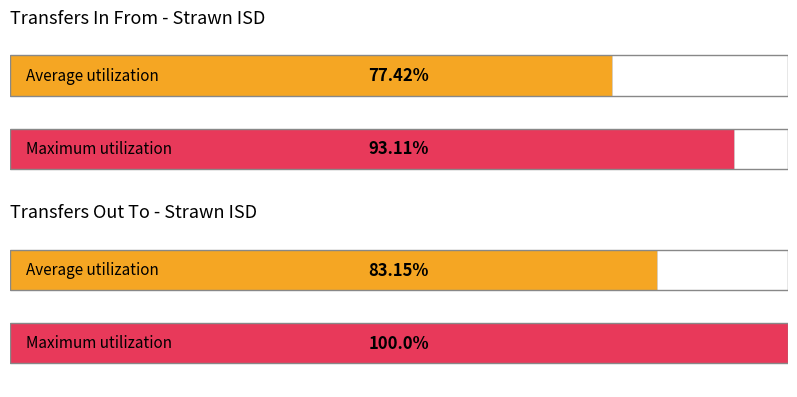

The Transfers Out To series shows 41 at LINE_GROUP_NUMBER 100. True or false?

False